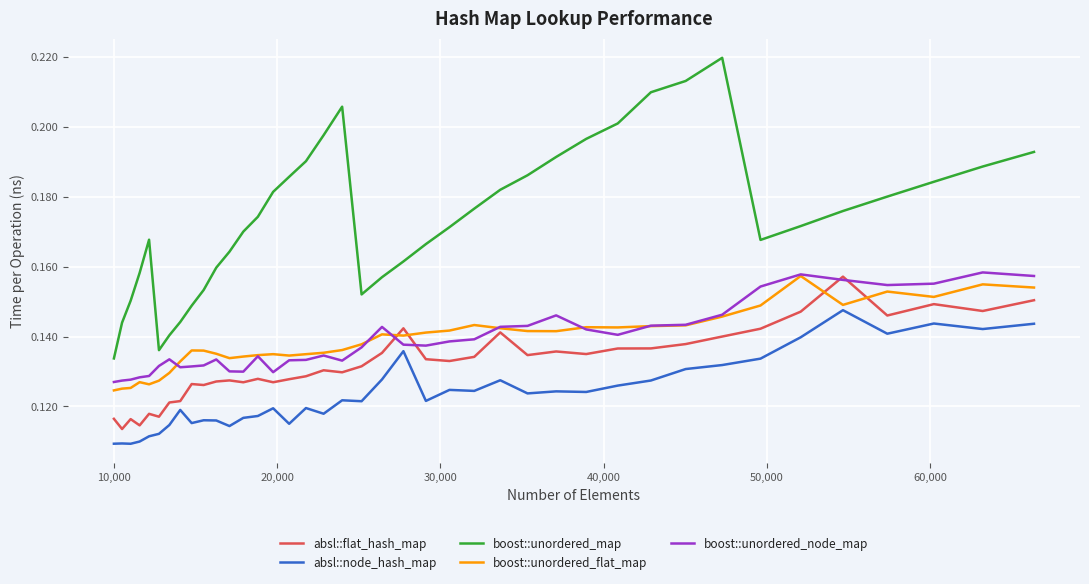

Which series has the widest spread of values?

boost::unordered_map